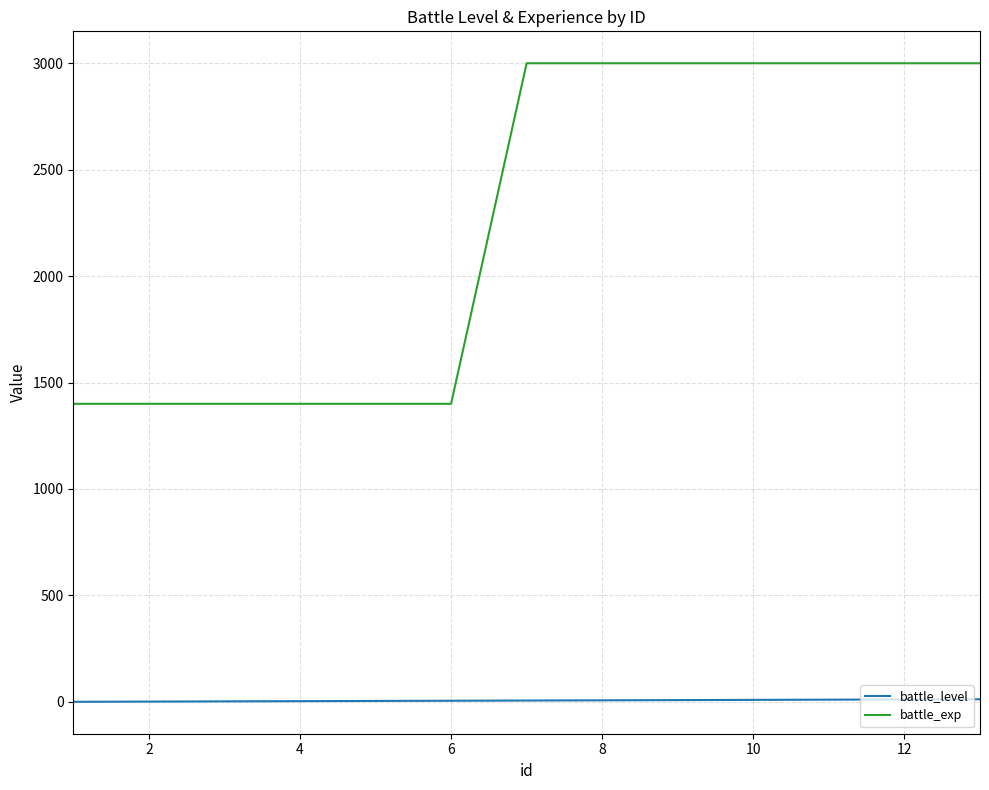

Which series has the largest range (max minus min)?

battle_exp